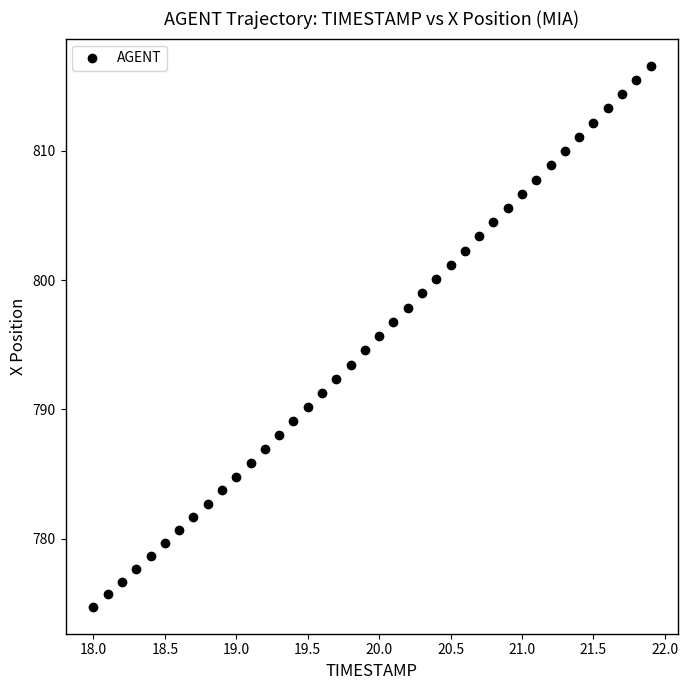

What is the range of X values (max minus min)?

3.9